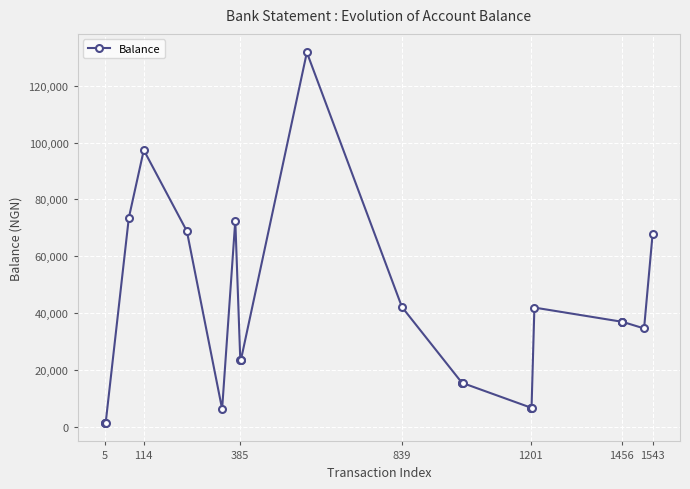

What is the greatest value displayed?

131644.8